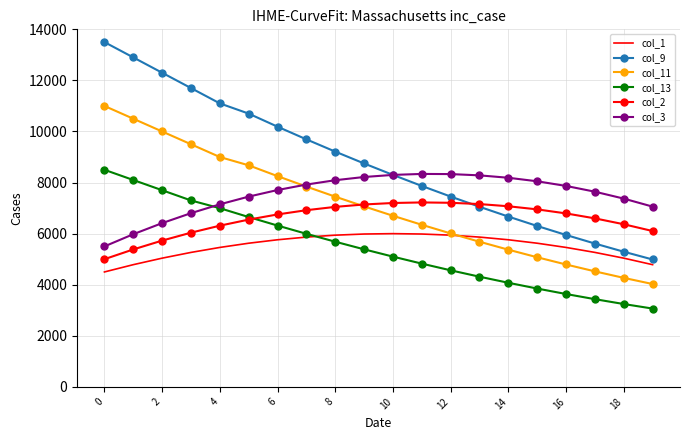

Rank the series by their maximum value, from lowest to highest.

col_1, col_2, col_3, col_13, col_11, col_9